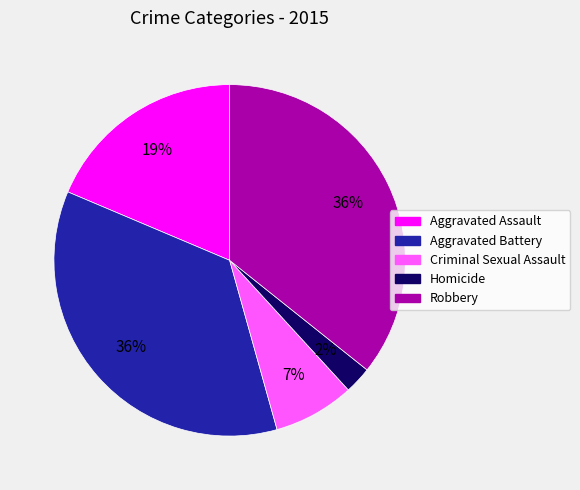

What is the ratio of the value at Aggravated Battery to the value at Robbery?

1.0